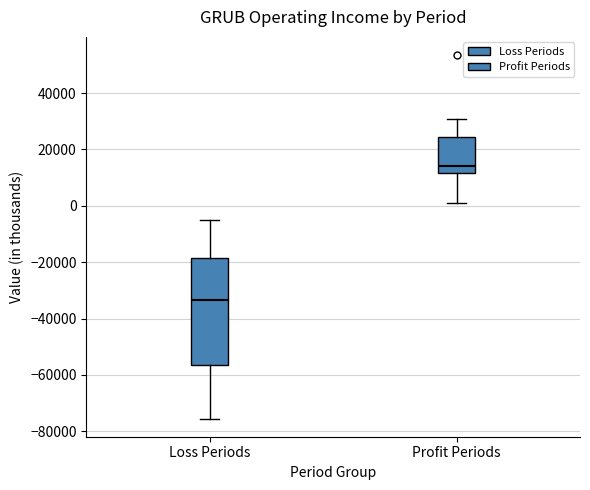

Reading left to right, read every box against the y-axis: the position of its median line, the range the box covers, and the ends of its whiskers. The values are not printed on the chart, so give them approximately, as read against the axis.

Loss Periods: median -34000, box -56000 to -18000, whiskers -76000 to -6000
Profit Periods: median 14000, box 12000 to 24000, whiskers 2000 to 30000